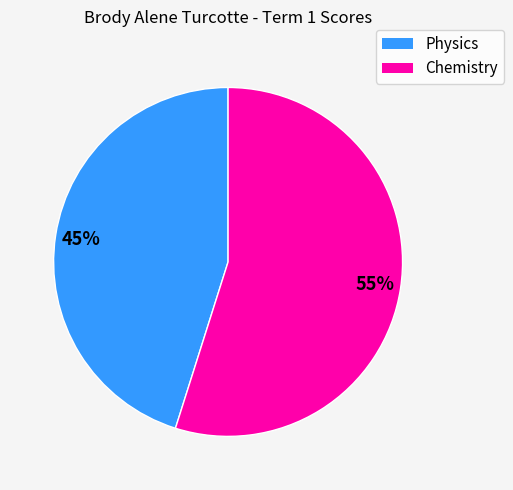

True or false: Physics accounts for 37% of the total.

False